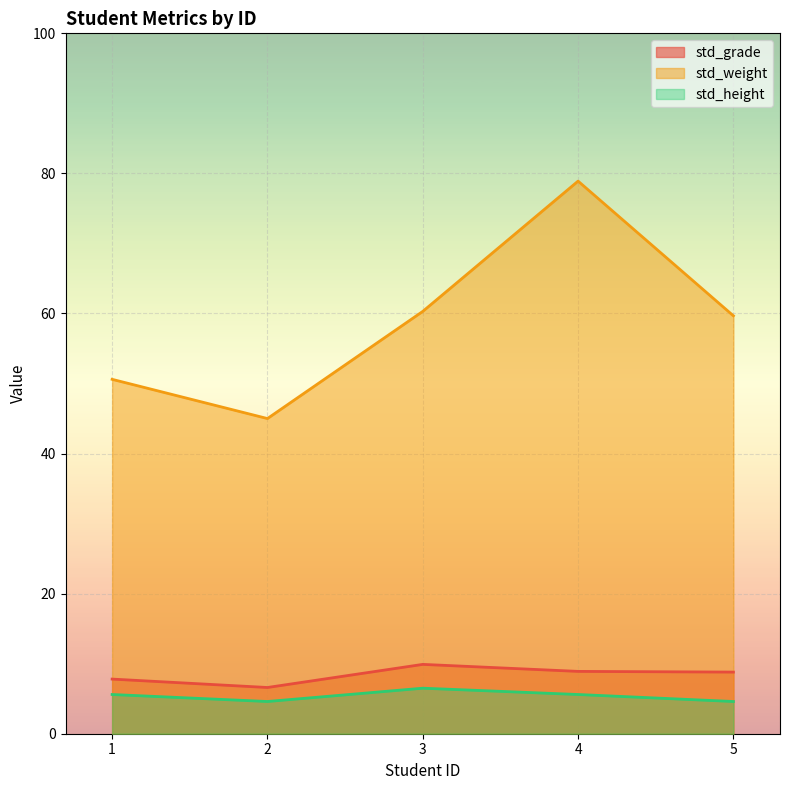

Which series changed the most between 4 and 5?

std_weight